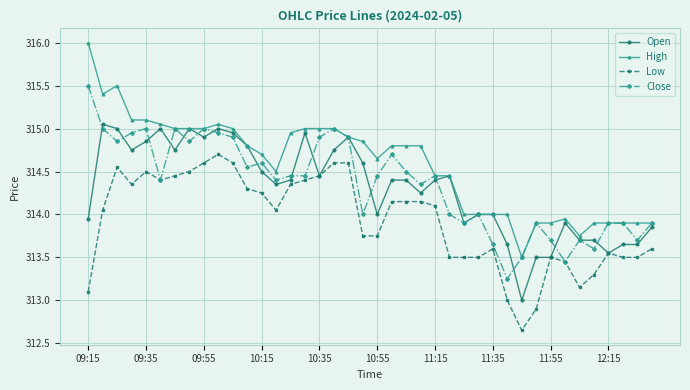

Which series has the largest range (max minus min)?

High